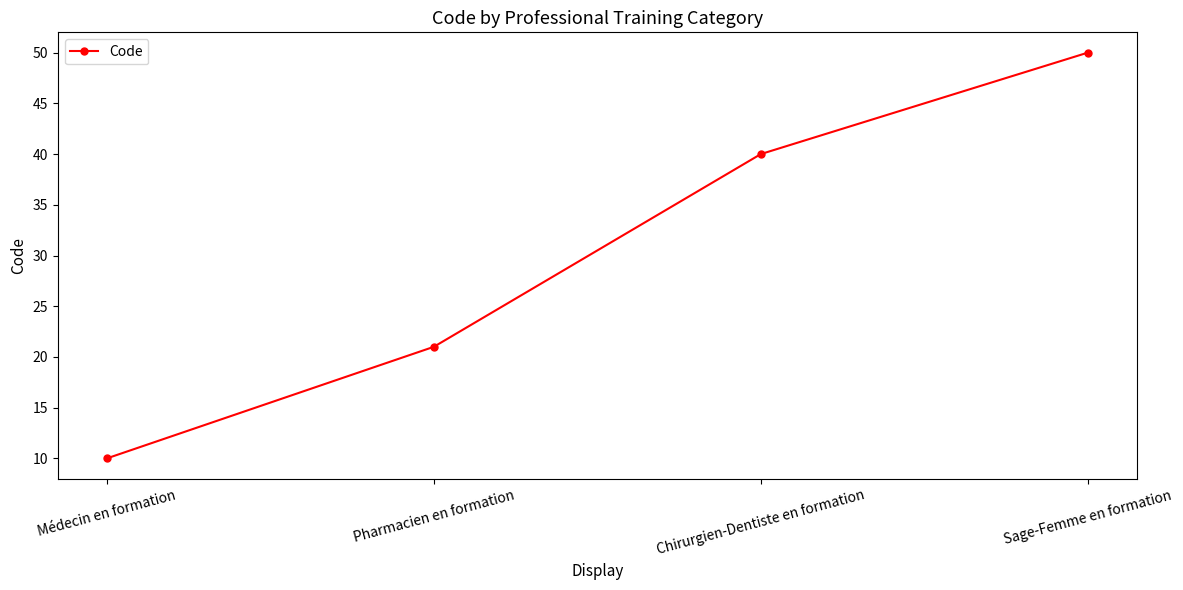

How many values are below 40?

2